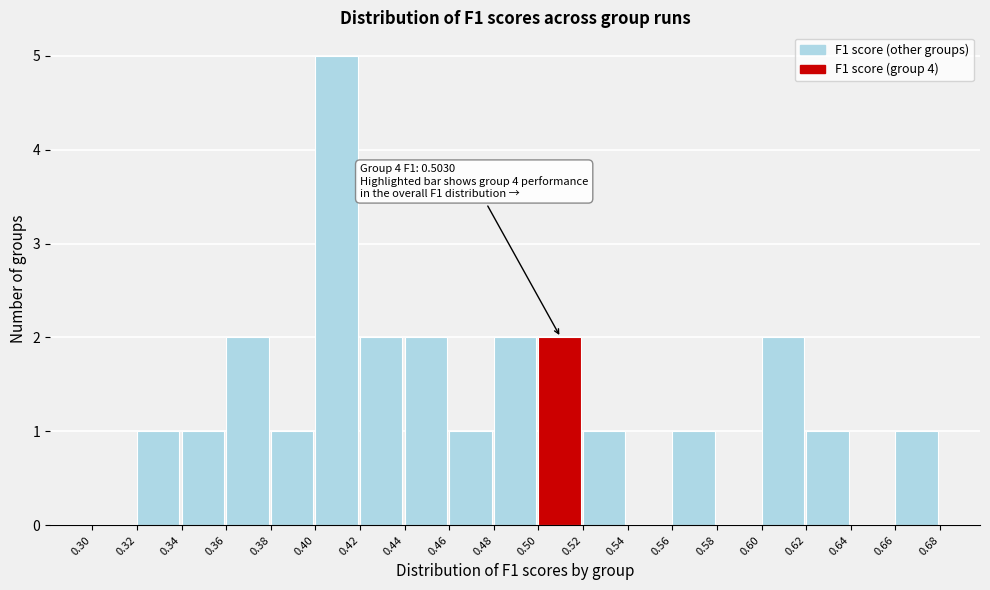

Over which range of the x-axis is the bar tallest?

0.40 to 0.42